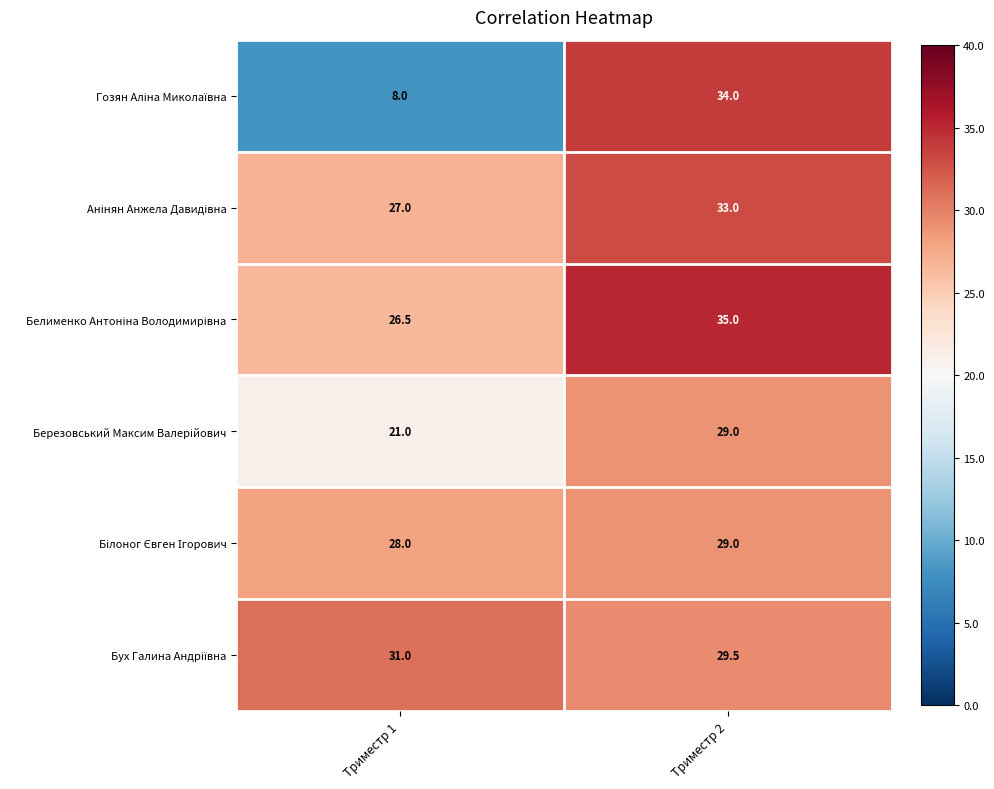

What is the minimum value shown in the chart?

8.0